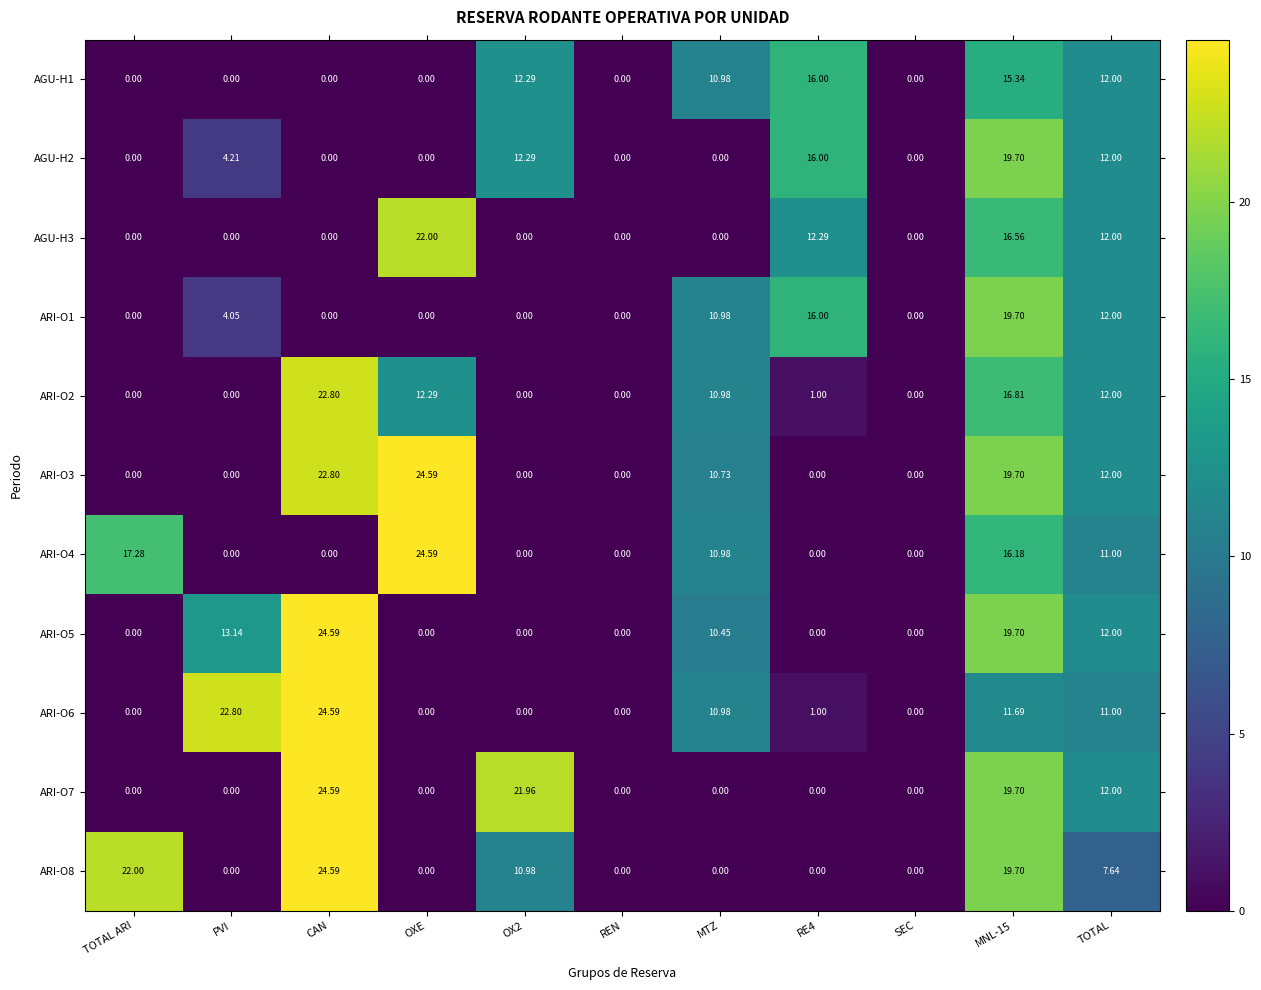

Is the value of ARI-O3 at SEC greater than the value of AGU-H2 at RE4?

No